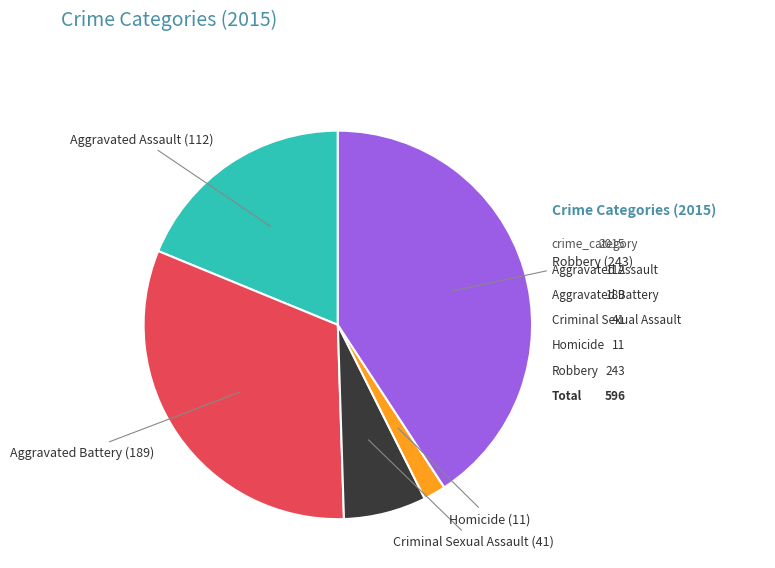

Combined, what portion of the pie is Criminal Sexual Assault and Robbery?

47.7%